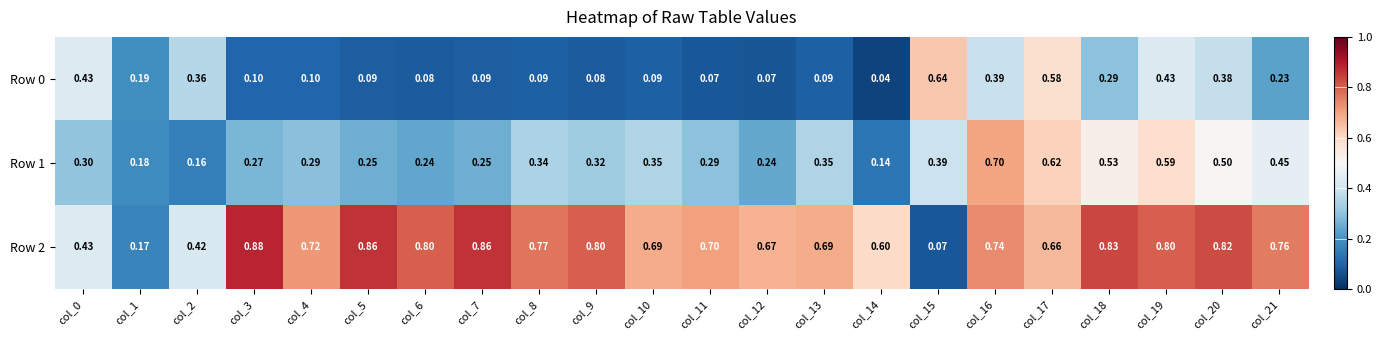

Is the value of Row 2 at col_2 greater than the value of Row 1 at col_9?

Yes